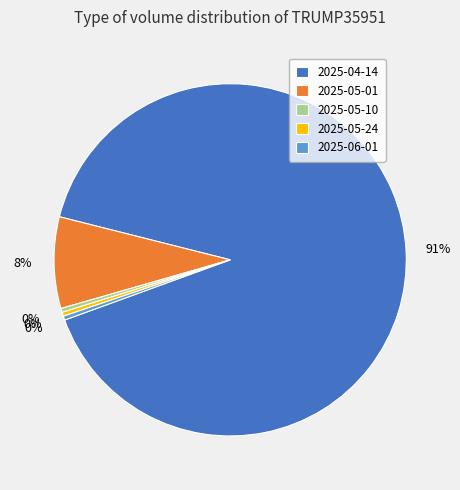

What percentage is the 2025-05-01 slice, to the nearest percent?

8%